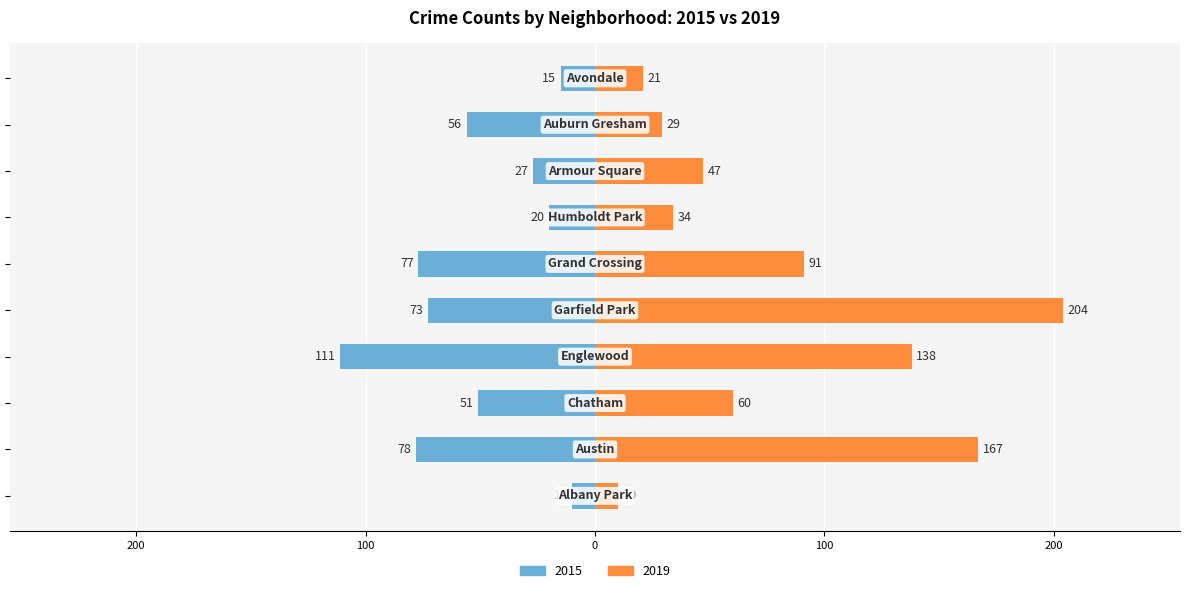

How many groups of bars are there?

10